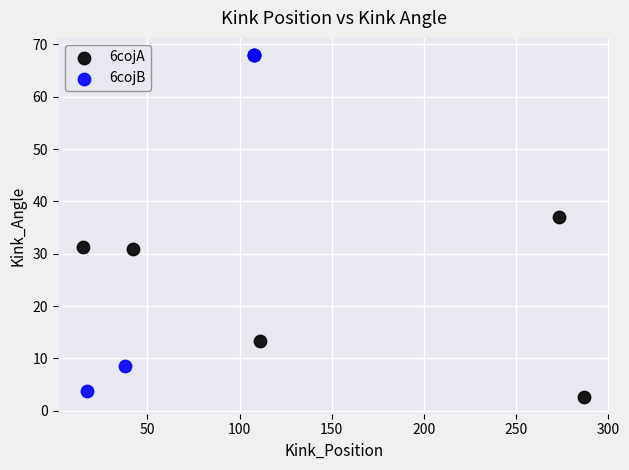

Which series reaches the maximum Y coordinate?

6cojB